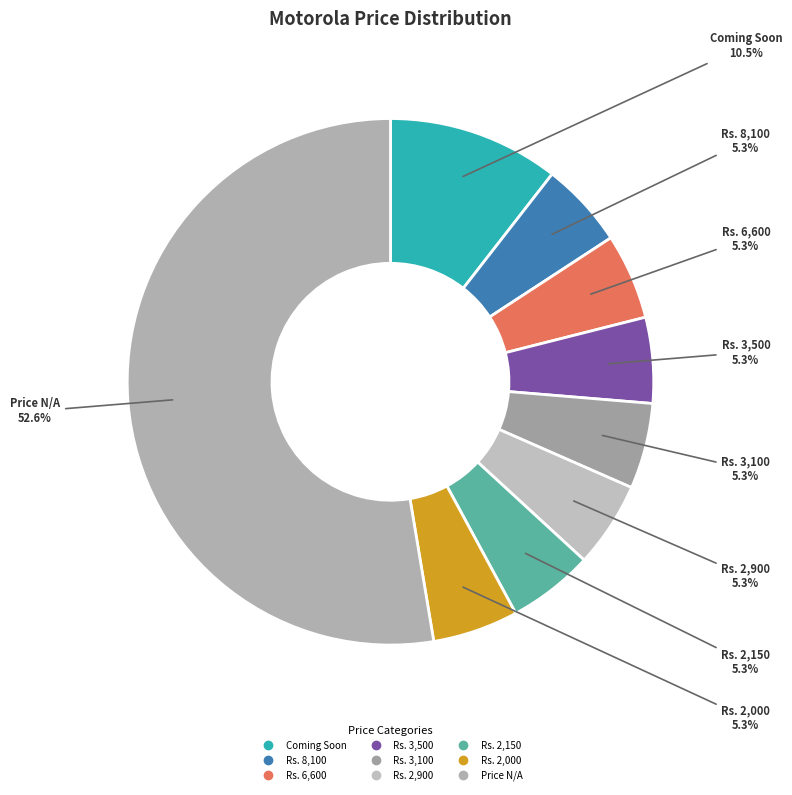

Approximately how many times larger is the value at Rs. 2,900 compared to Rs. 2,000?

1.0